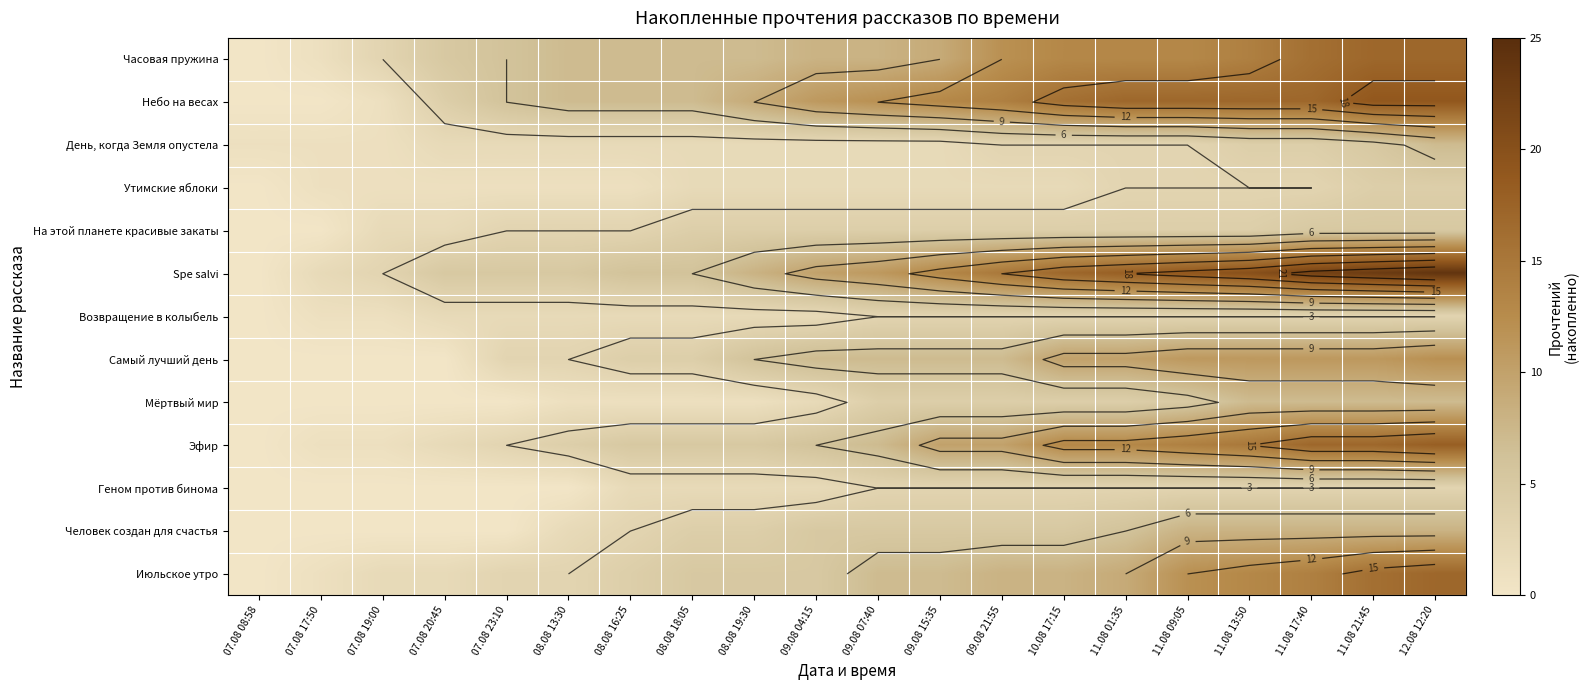

Which category has the highest value in the Spe salvi series?

12.08 12:20